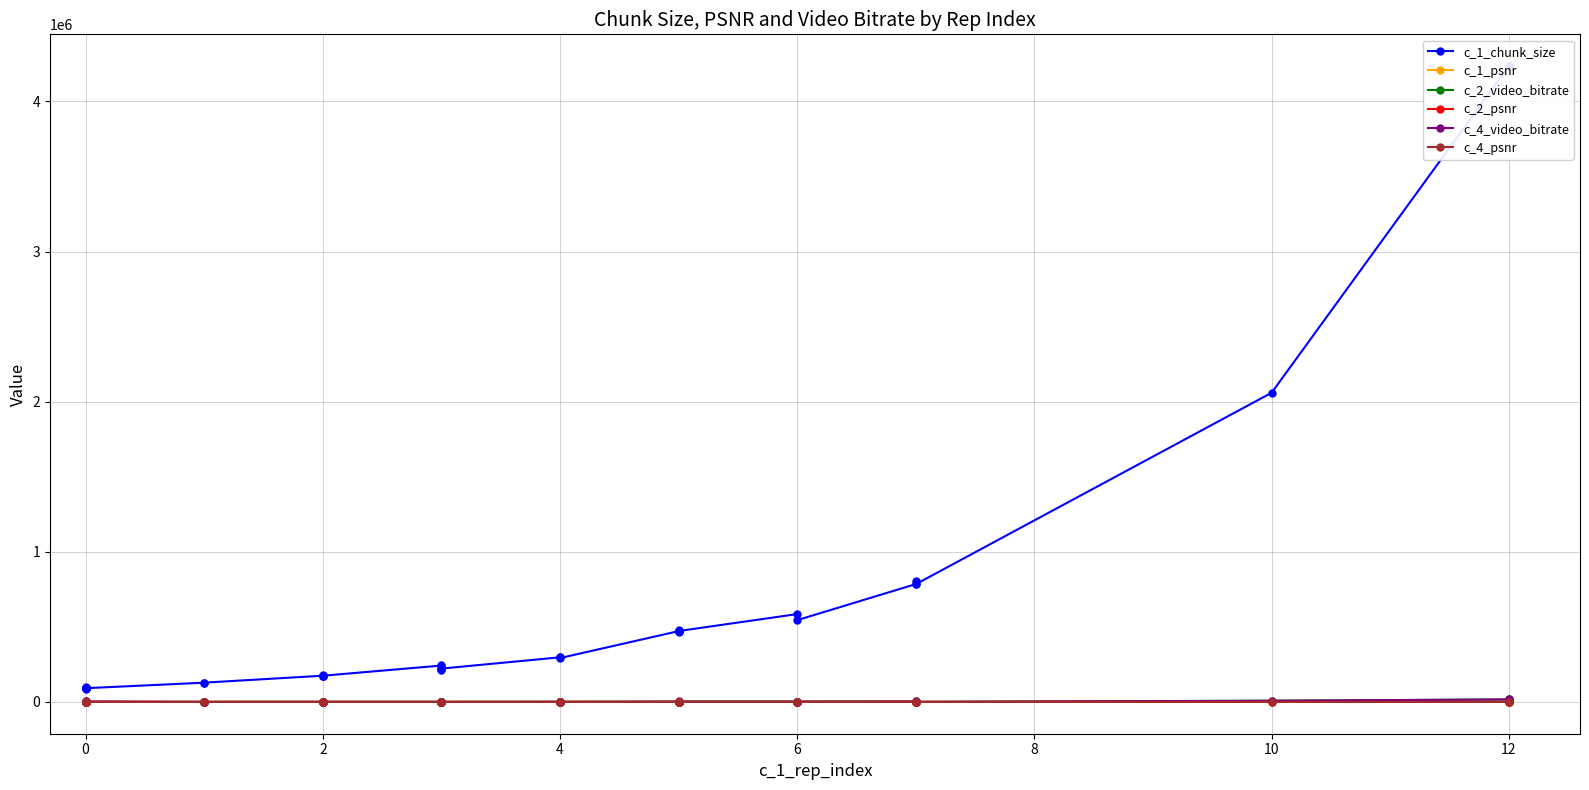

What is the sum of all c_1_psnr values?

1000.0